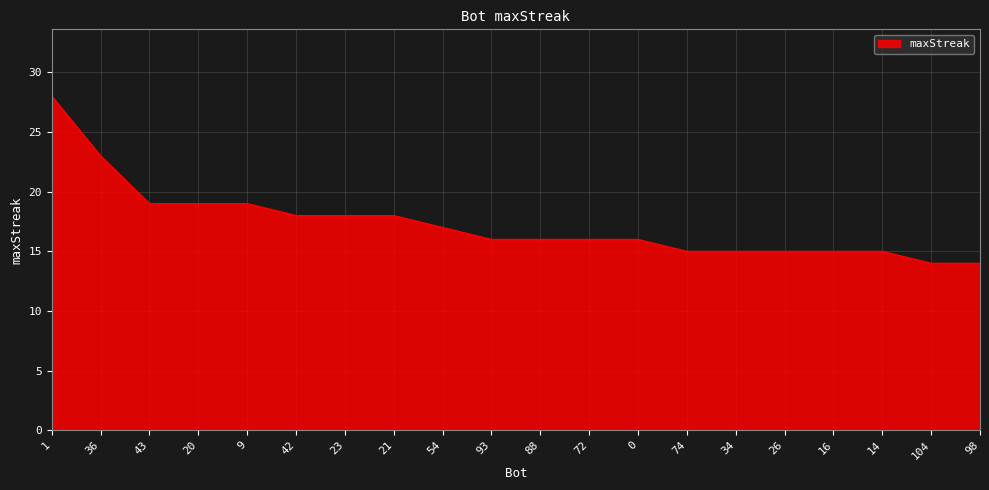

What position from the right is 43?

18